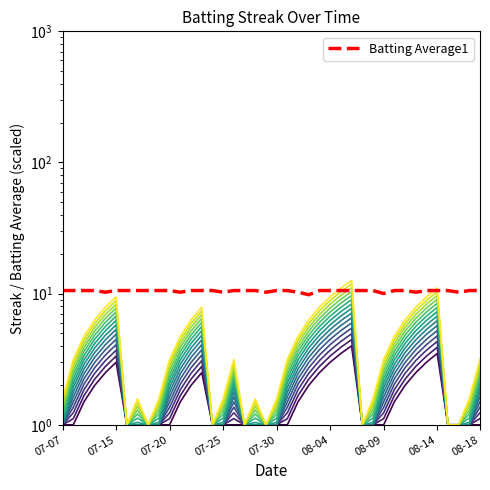

The streak series shows 1.9 at 12. True or false?

False